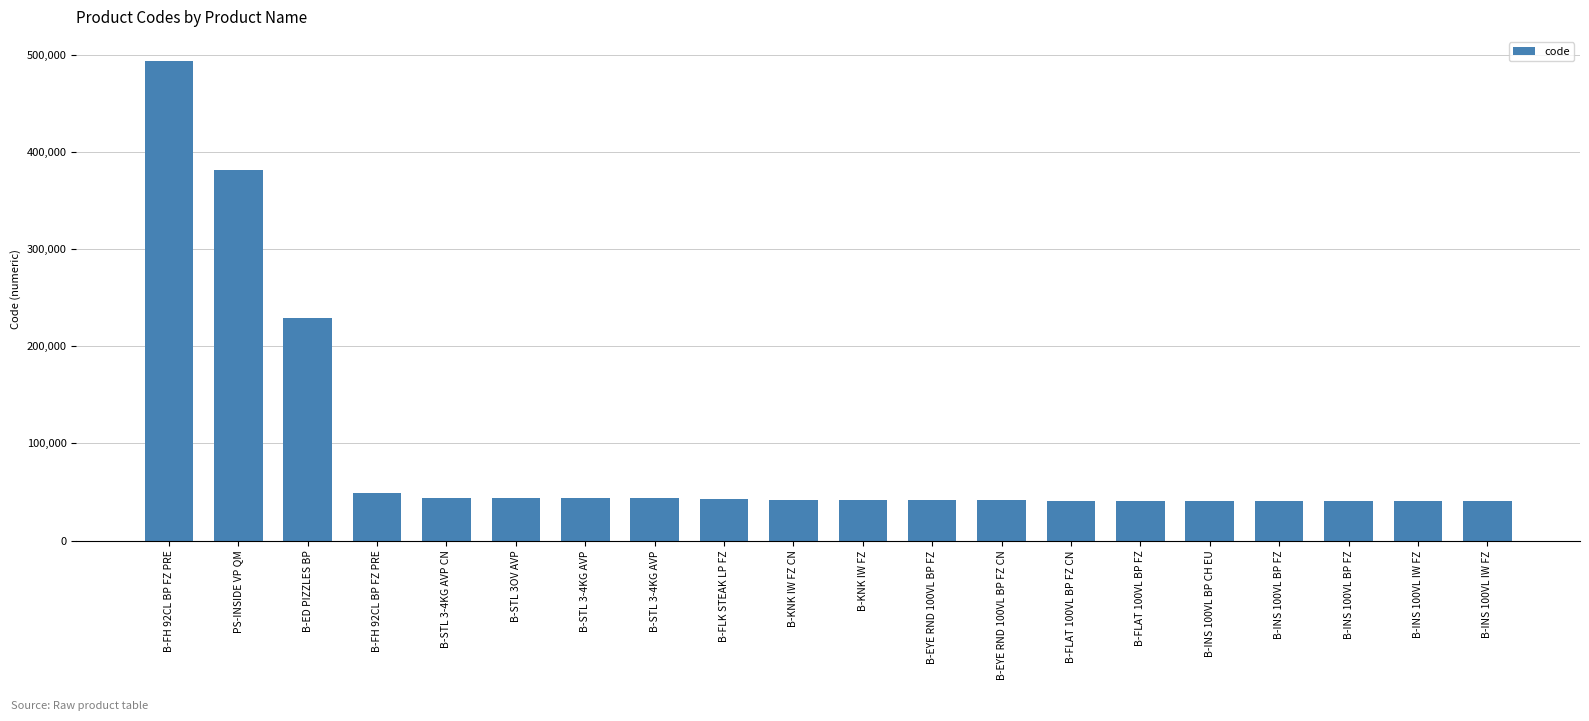

Where does the data first go above 41637?

B-FH 92CL BP FZ PRE